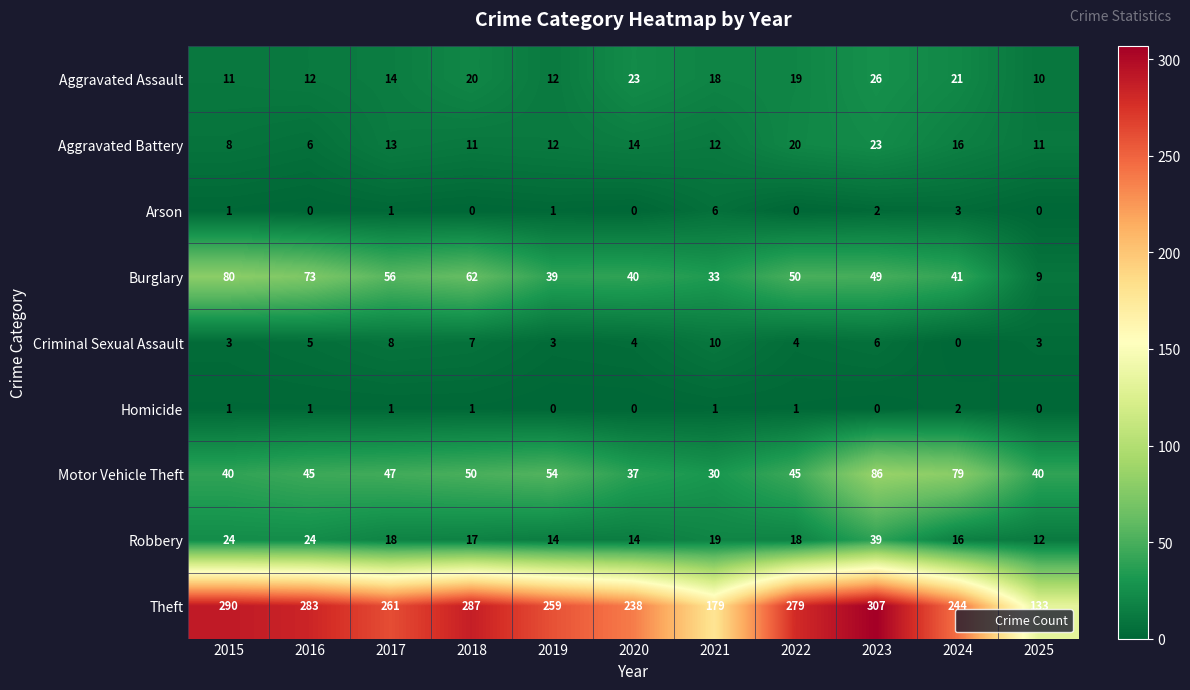

What is the difference between the second highest and second lowest values in the Criminal Sexual Assault series?

5